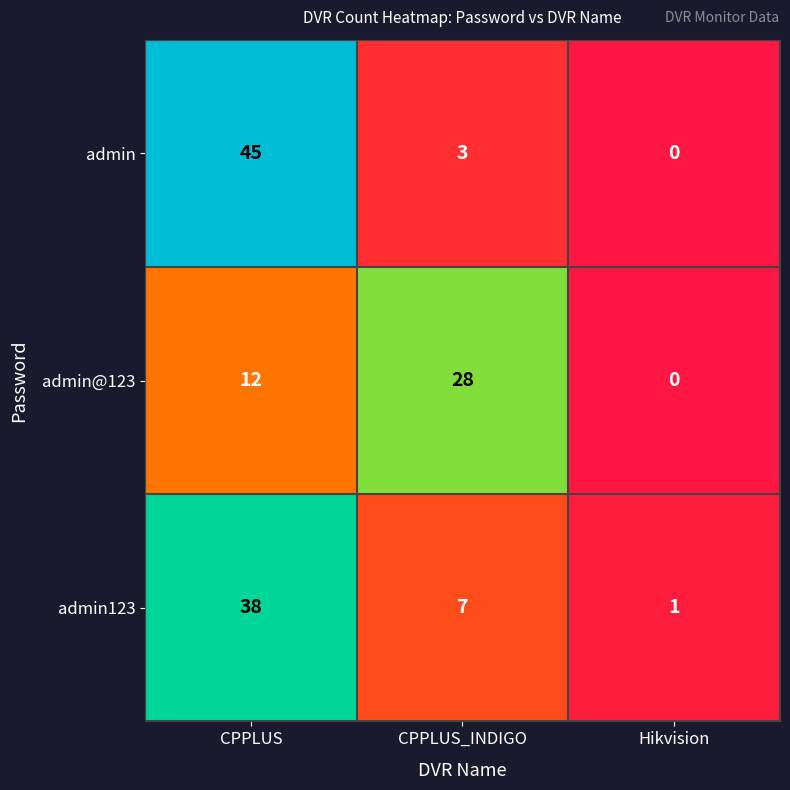

What is the sum of all admin values?

48